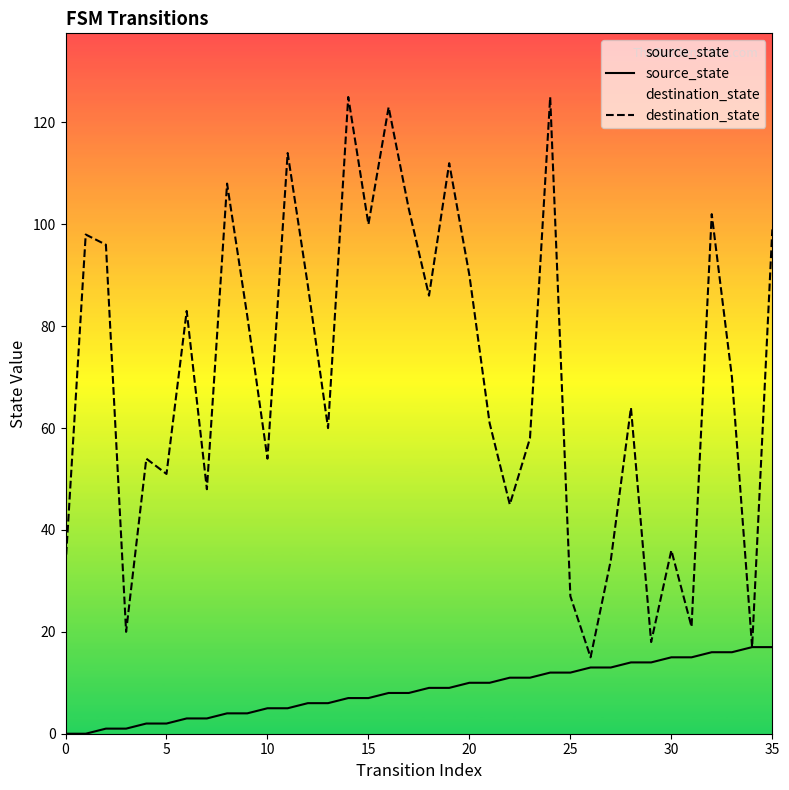

True or false: source_state and destination_state cross at least once.

False